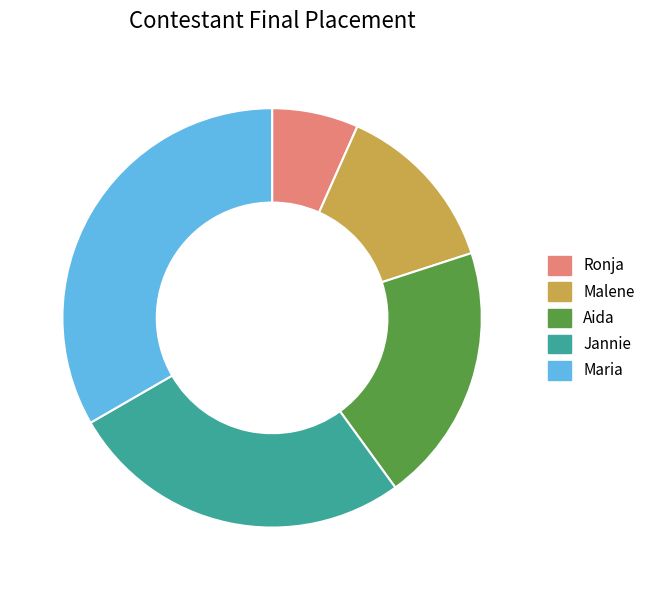

True or false: Jannie accounts for 38% of the total.

False